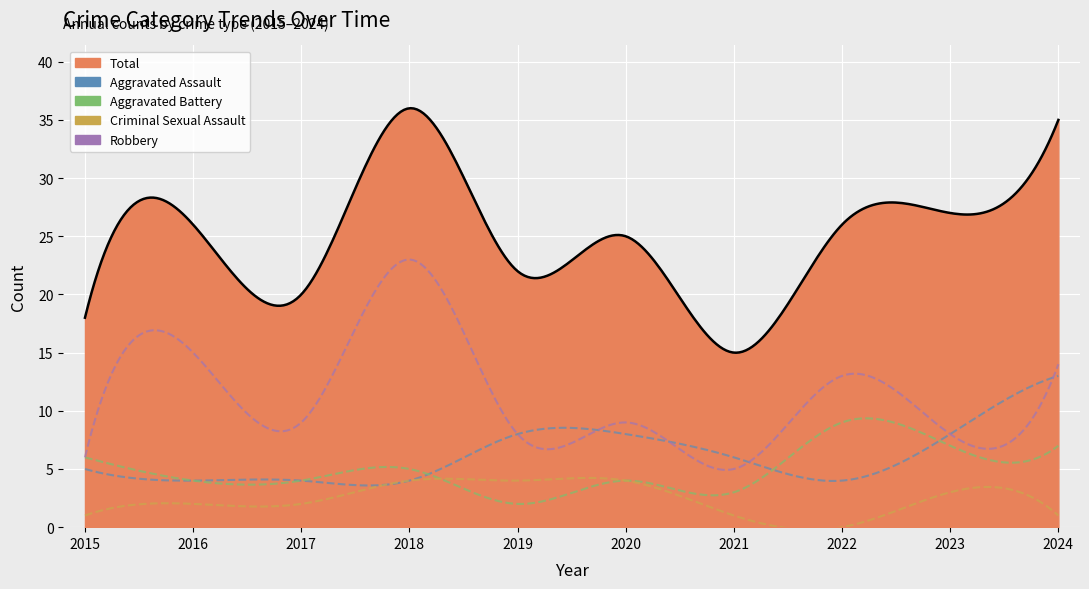

Where does the Criminal Sexual Assault series first go above 2?

2018